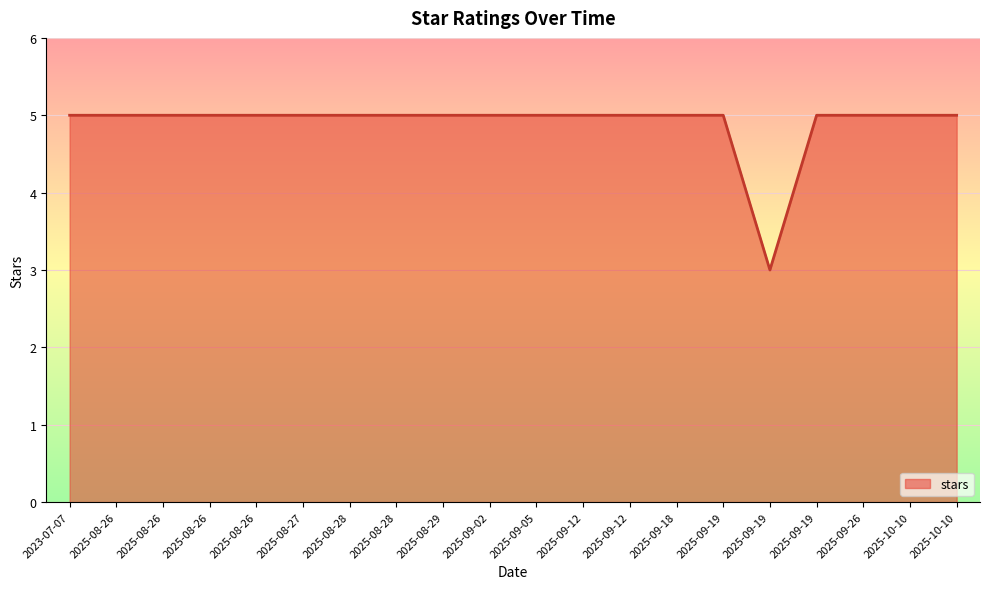

Does the chart display data point markers on the line(s)?

No